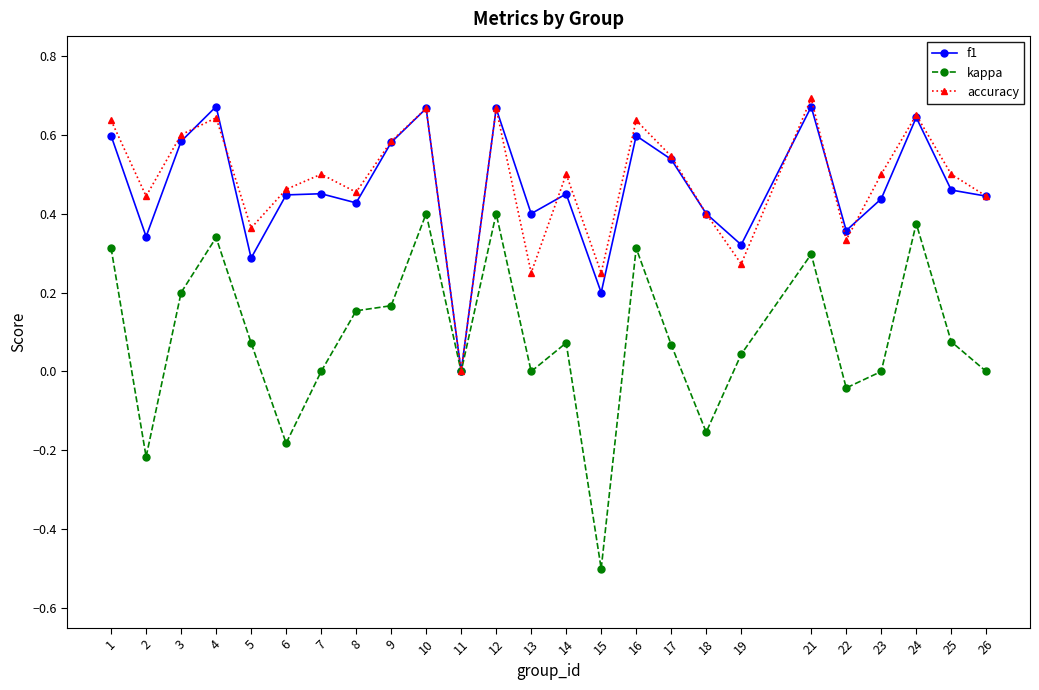

True or false: kappa has more than 0 points higher than both neighbors.

True